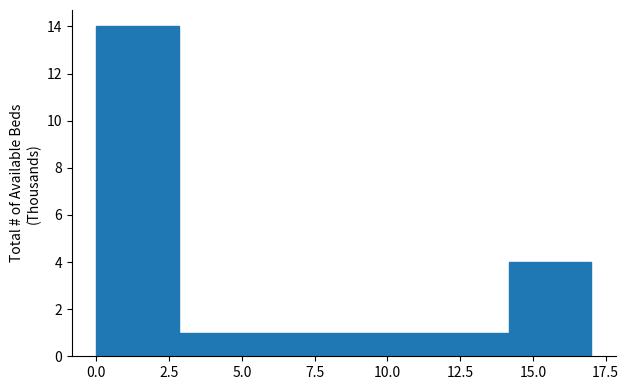

Reading left to right, transcribe this chart: for each bar, give the range it covers on the x-axis and its height. Neither the bar edges nor the heights are printed on the chart, so give them approximately, as read against the axes.

0.0 to 3.0: 14
3.0 to 5.5: 1
5.5 to 8.5: 1
8.5 to 11.5: 1
11.5 to 14.0: 1
14.0 to 17.0: 4